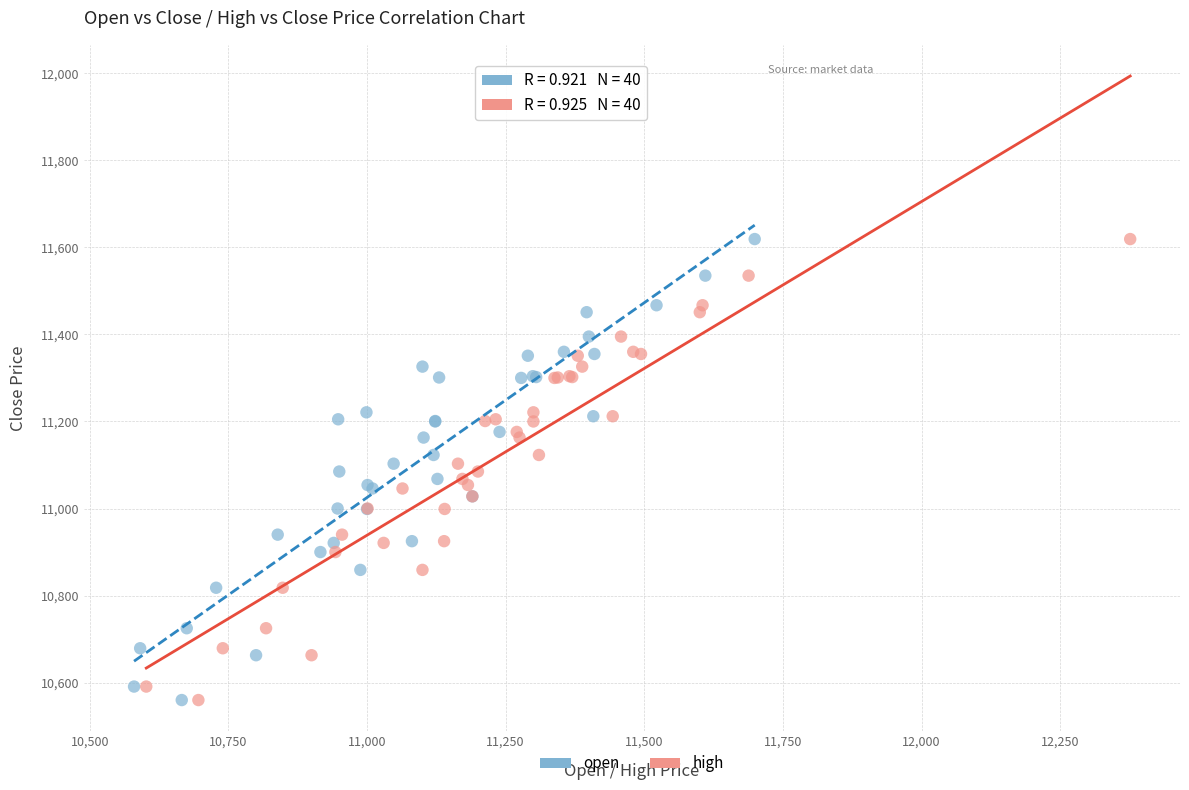

What are all the series names shown in the legend?

open, high